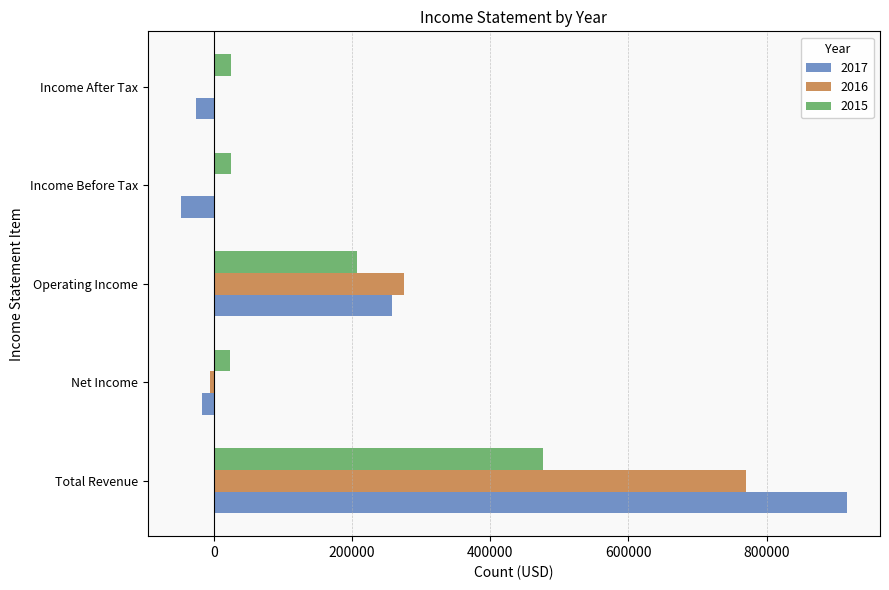

Between Total Revenue and Income Before Tax, which series saw the biggest shift?

2017